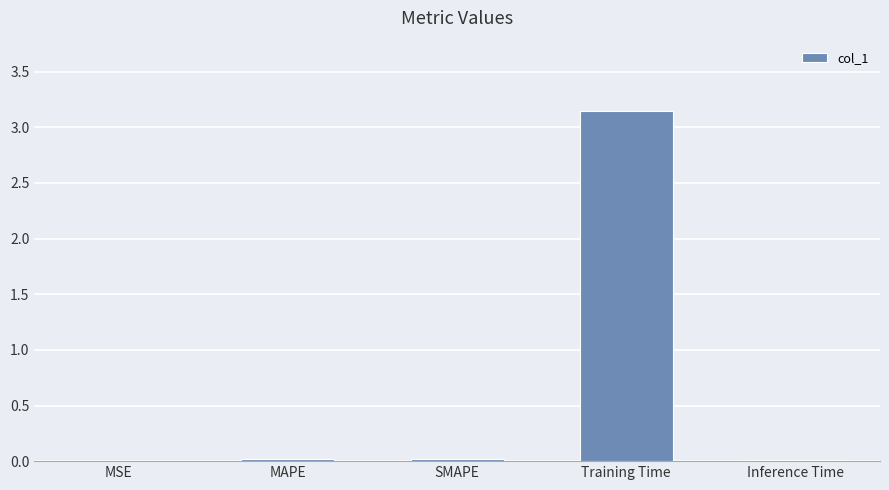

Are the bars grouped side by side (vs. stacked)?

No